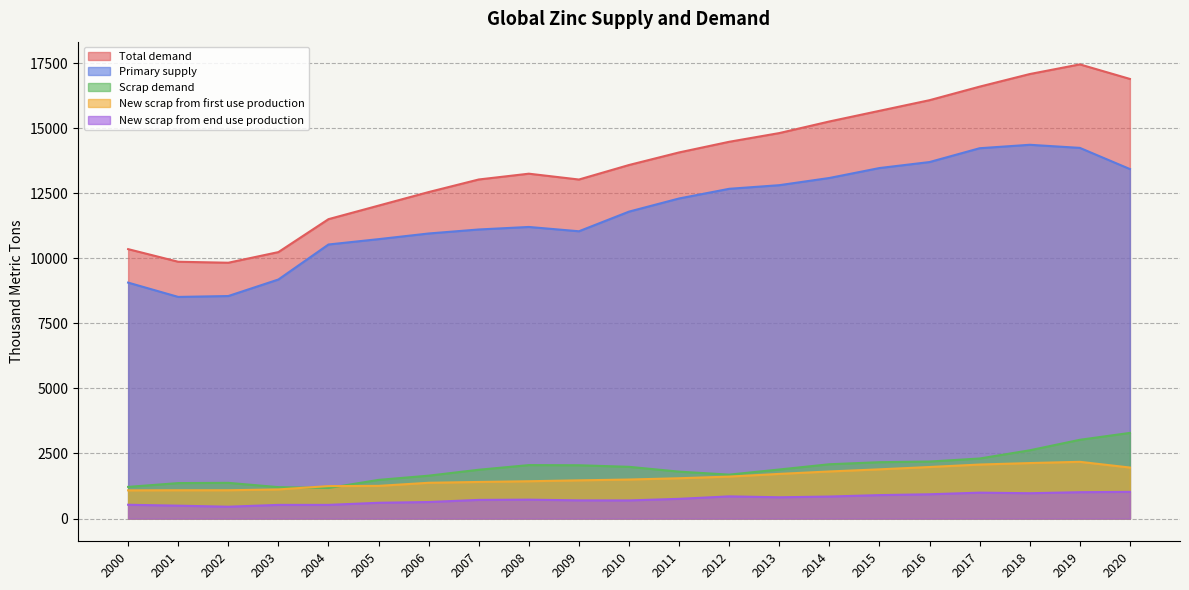

The New scrap from end use production series shows 260.4 at 2004. True or false?

False